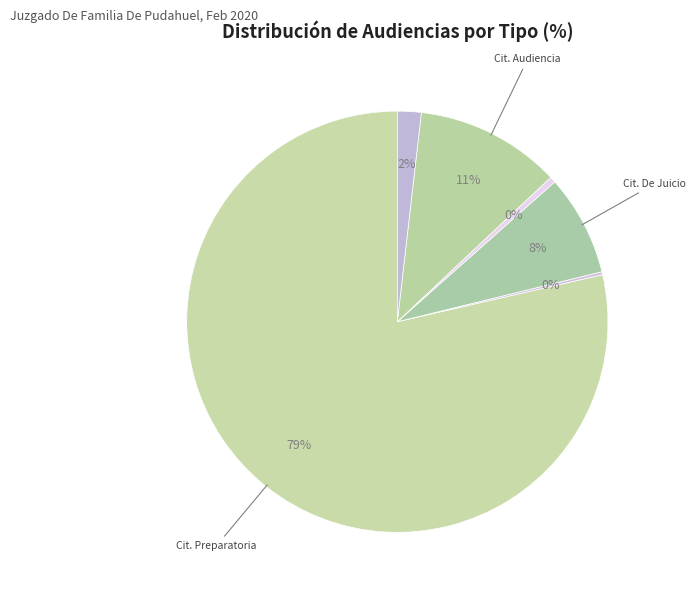

Count the number of slices in the pie.

6